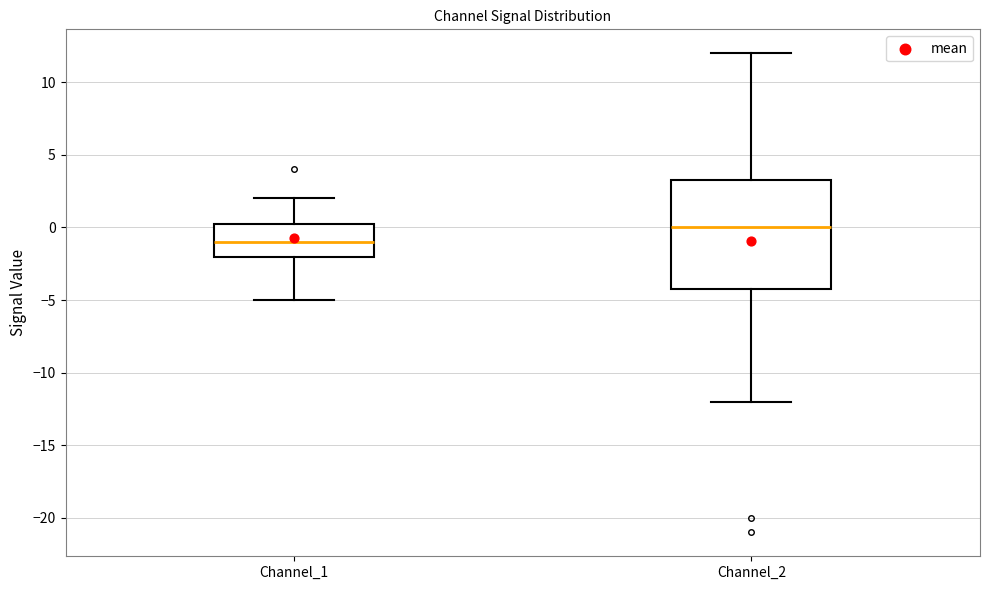

Which box is the tallest, from its lower edge to its upper edge?

Channel_2